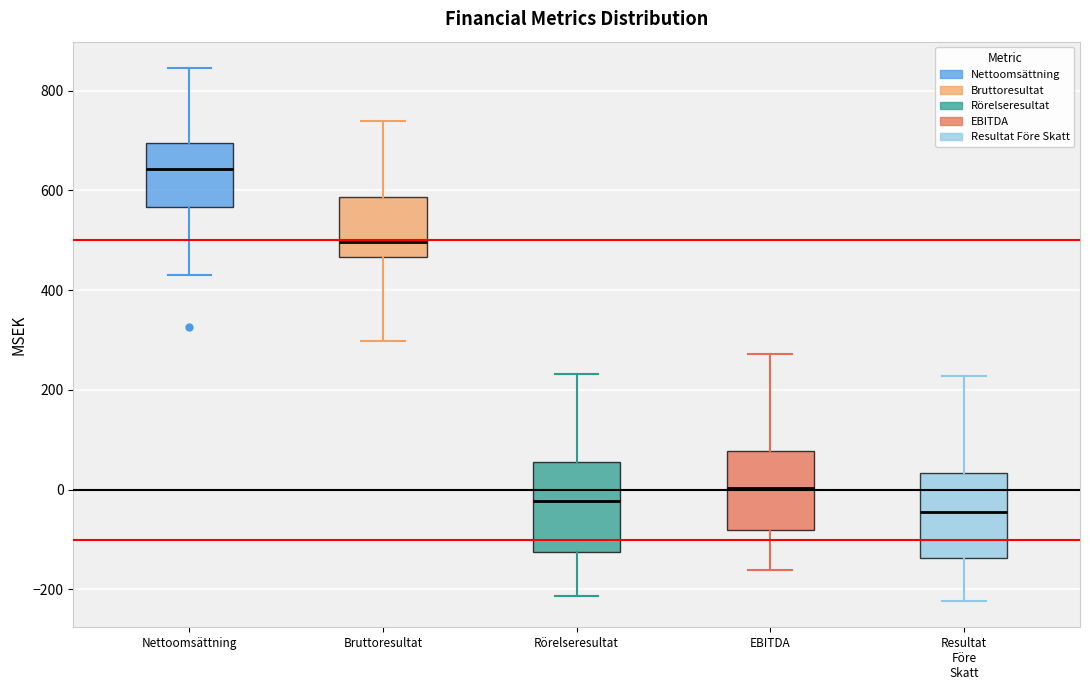

Reading left to right, transcribe this box plot: for each box, give where its median line is, the range the box spans, and where its two whiskers end, as read against the y-axis. The values are not printed on the chart, so give them approximately, as read against the axis.

Nettoomsättning: median 640, box 560 to 700, whiskers 420 to 840
Bruttoresultat: median 500, box 460 to 580, whiskers 300 to 740
Rörelseresultat: median -20, box -120 to 60, whiskers -220 to 240
EBITDA: median 0, box -80 to 80, whiskers -160 to 280
Resultat Före Skatt: median -40, box -140 to 40, whiskers -220 to 220